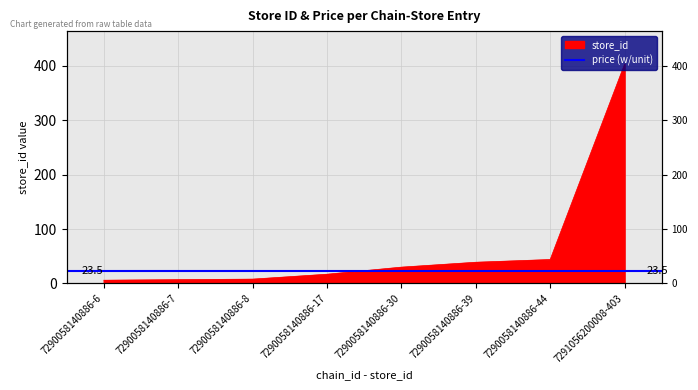

Reading right to left, transcribe all the data shown in this chart.

403	44	39	30	17	8	7	6